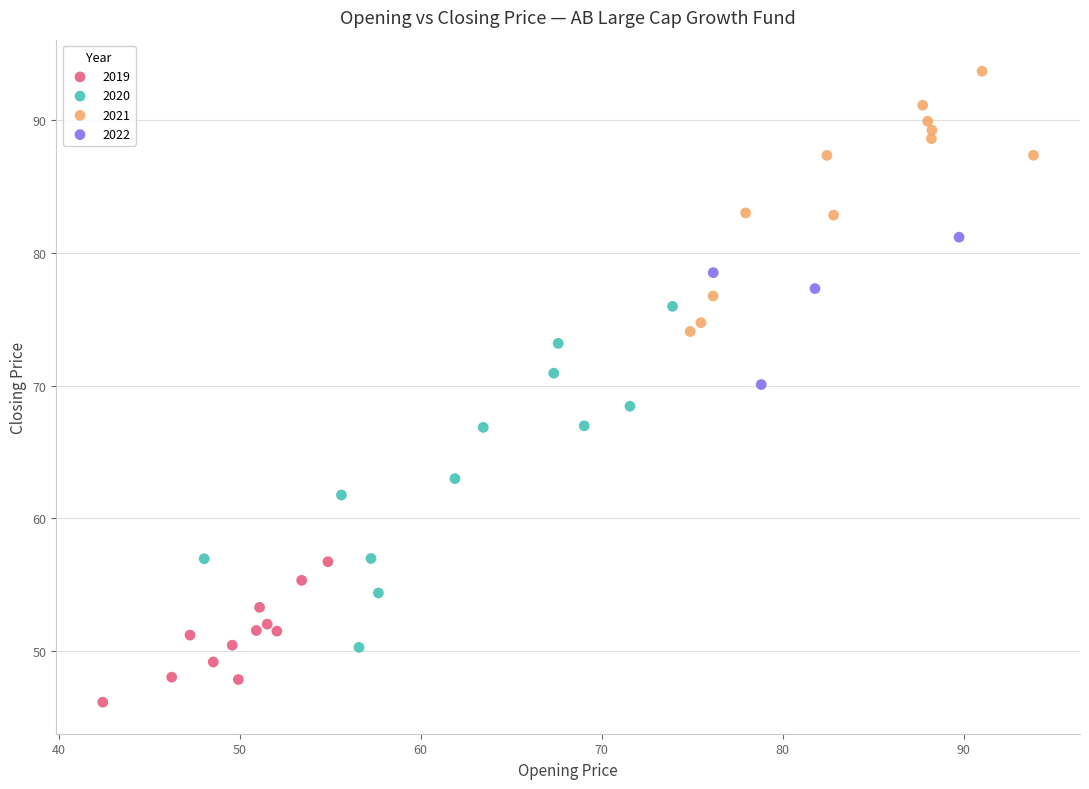

Which series has the widest spread of Y values?

2020